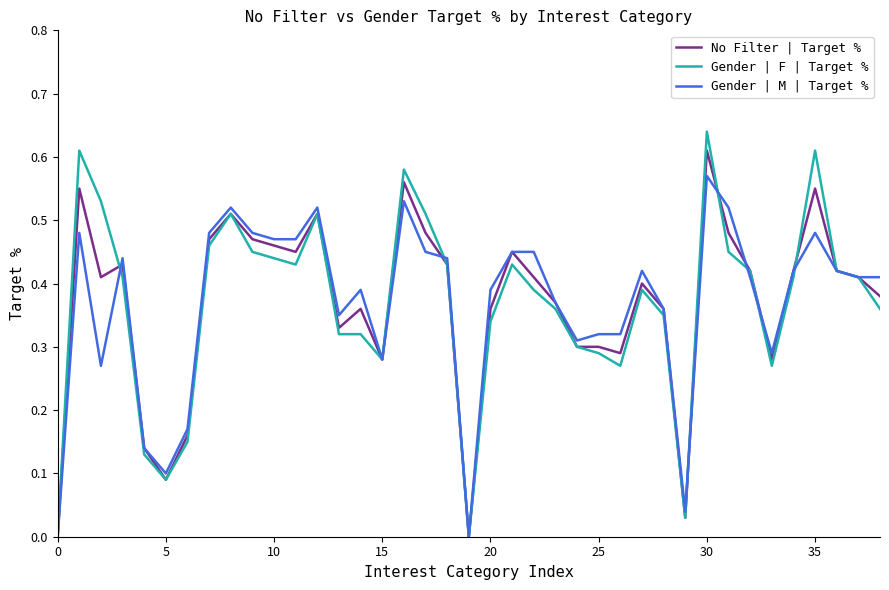

Which series has the widest spread of values?

Gender | F | Target %